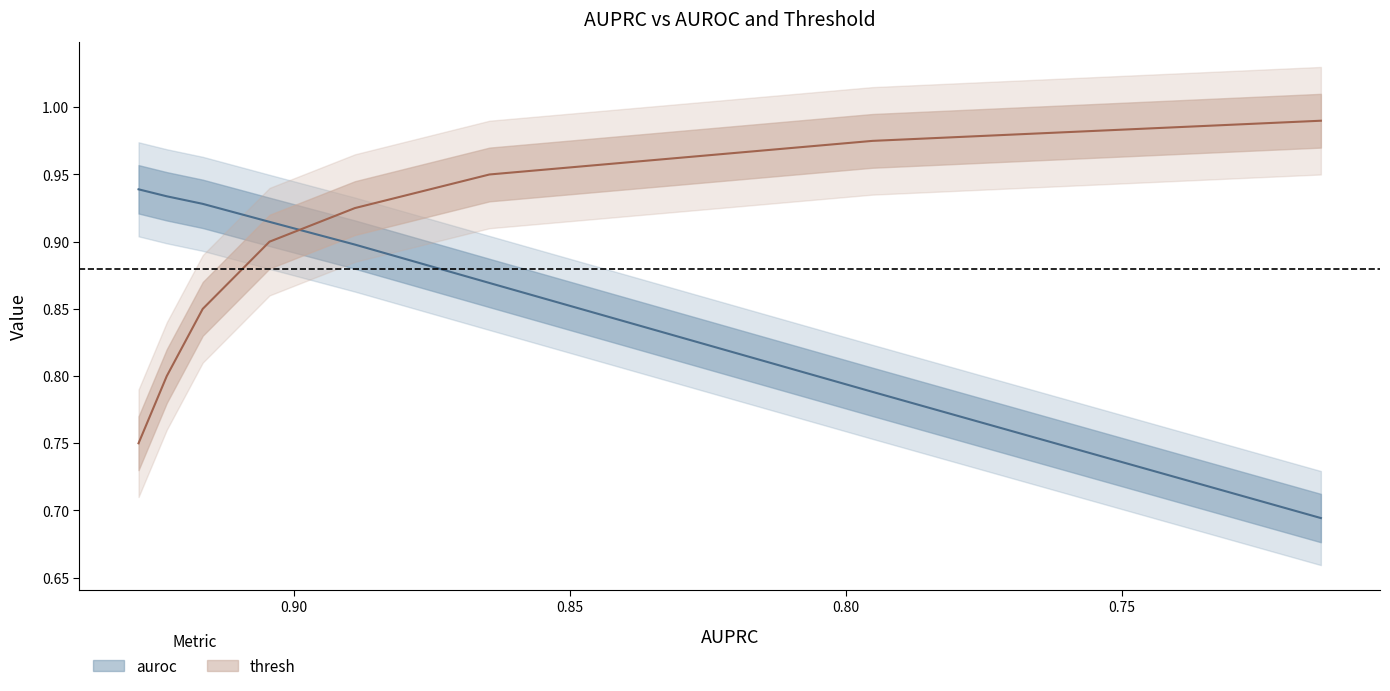

What is the total value across all series at 0.80?

1.8